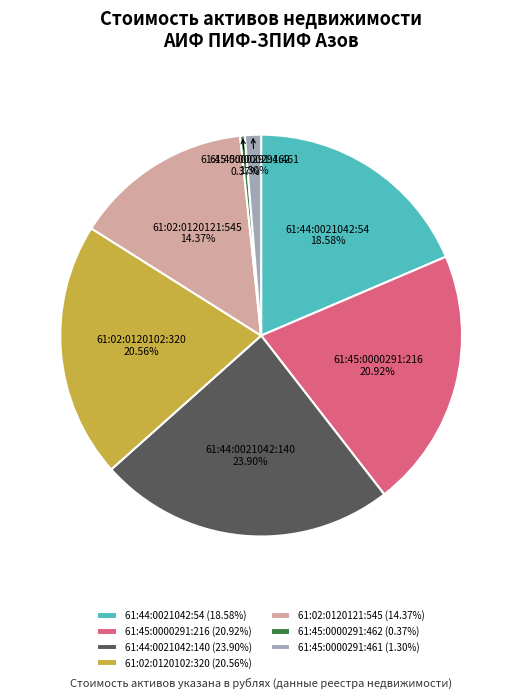

How many slices are in this pie chart?

7